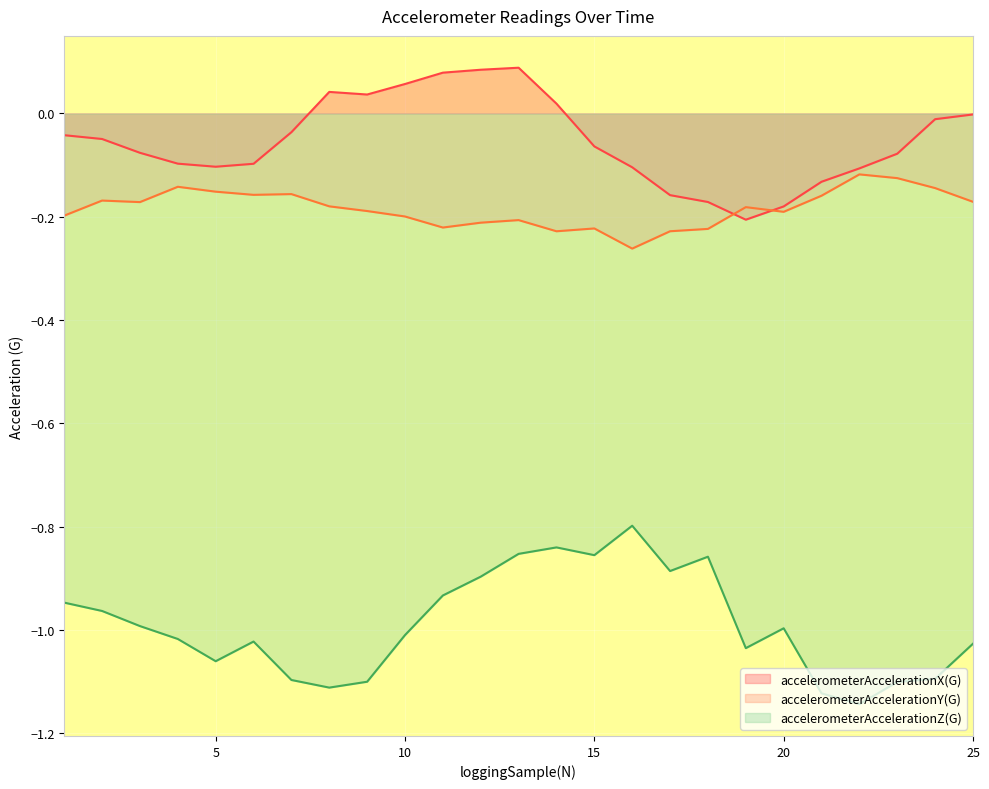

Where is the first local minimum for accelerometerAccelerationX(G)?

5